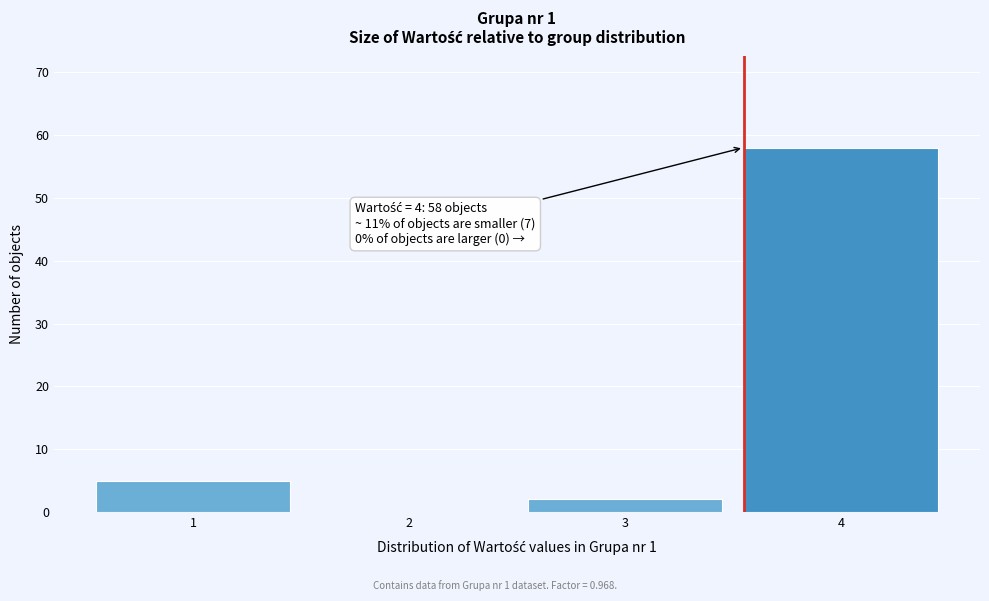

Reading right to left, list all the values displayed in this chart.

4=58	3=2	2=0	1=5